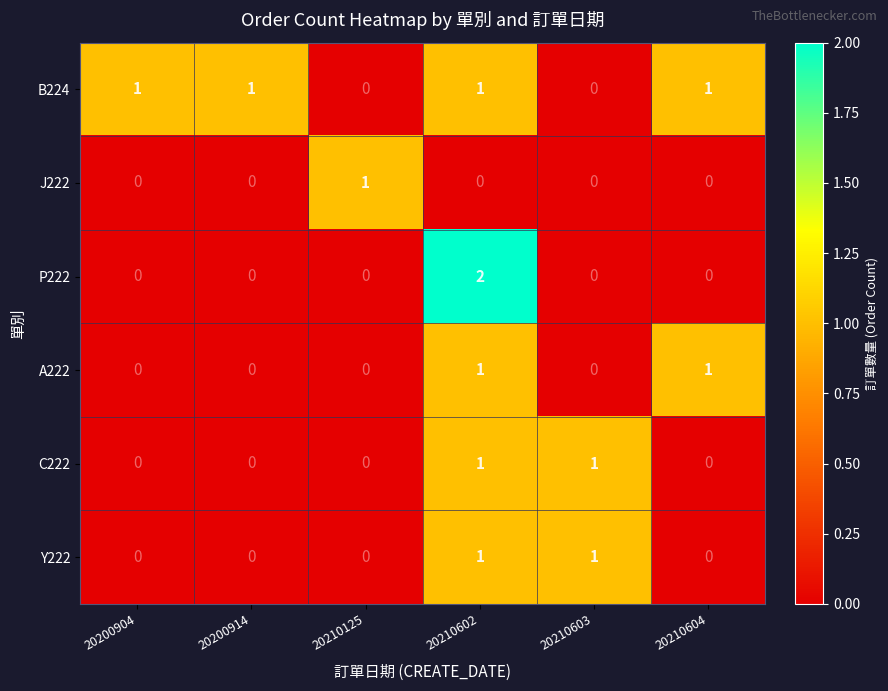

The J222 series shows 1 at 20210602. True or false?

False